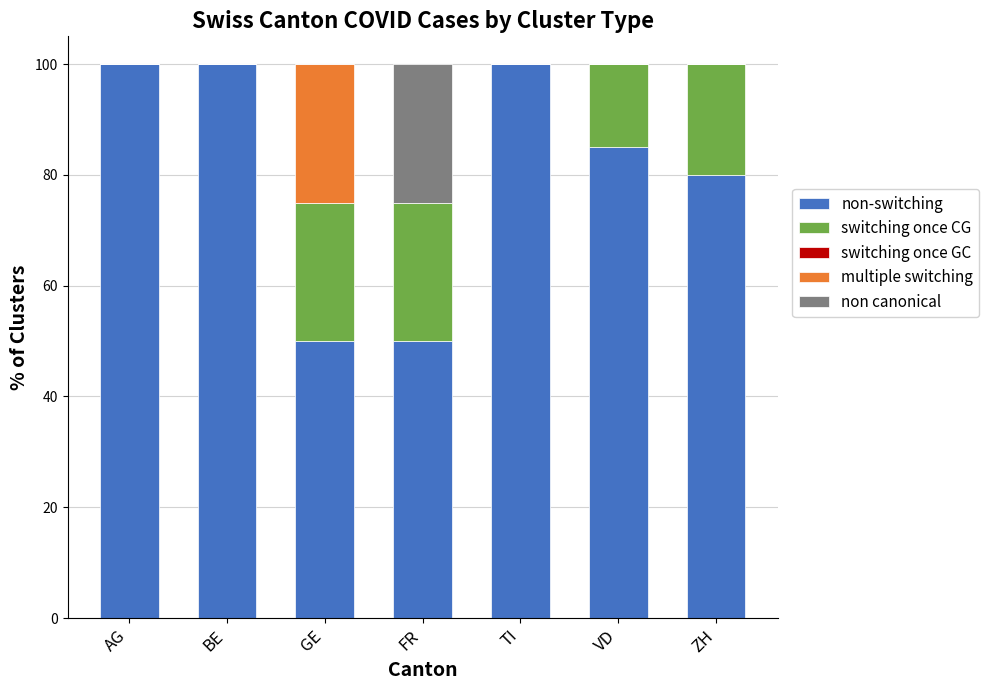

What is the total value across all series at GE?

100